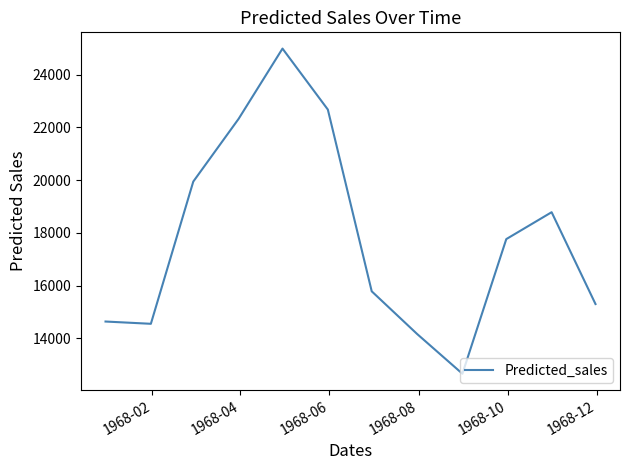

What is the difference between the maximum and minimum values?

12330.1